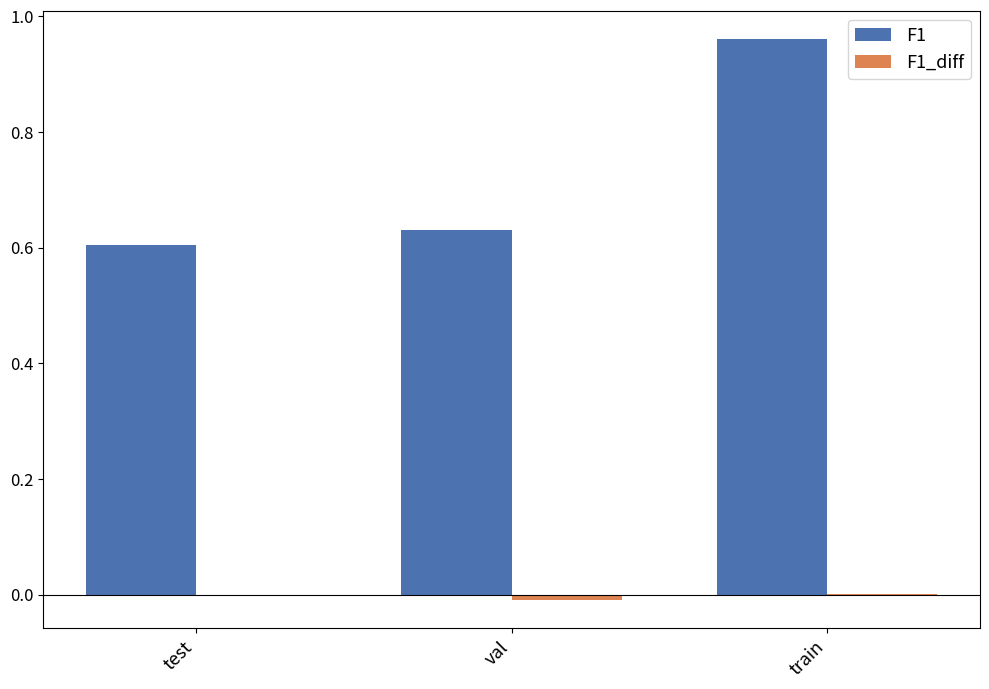

The F1 series shows 0.8 at test. True or false?

False